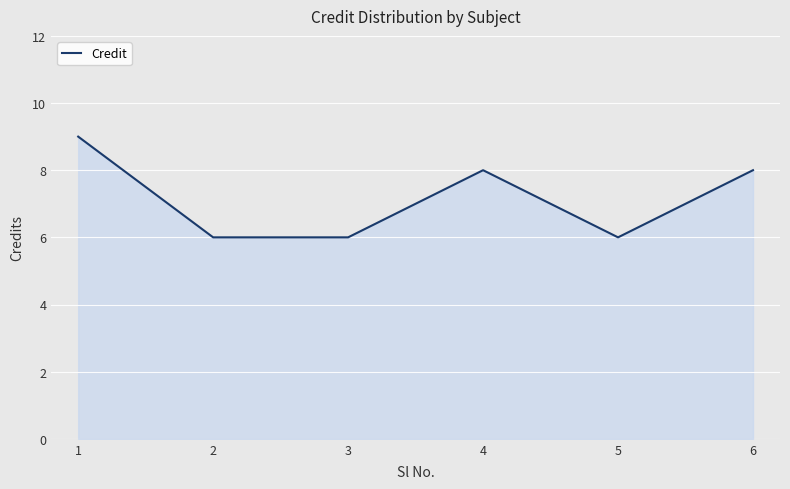

Reading left to right, list all the values displayed in this chart.

9	6	6	8	6	8